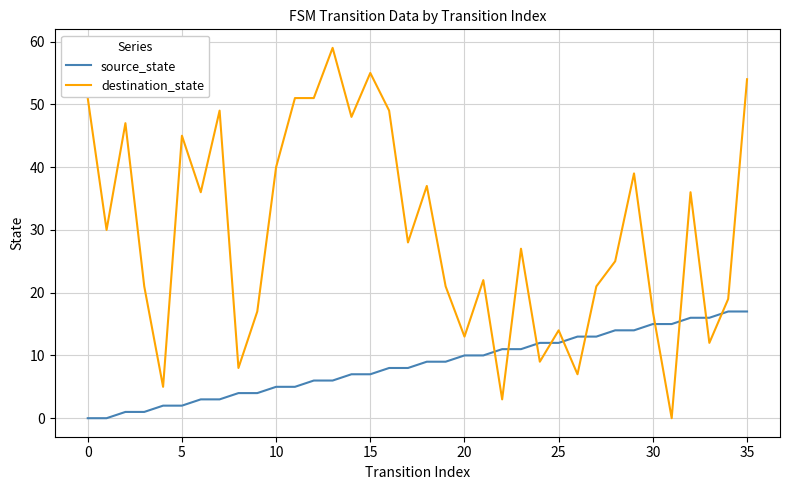

Count the number of data series in this chart.

2